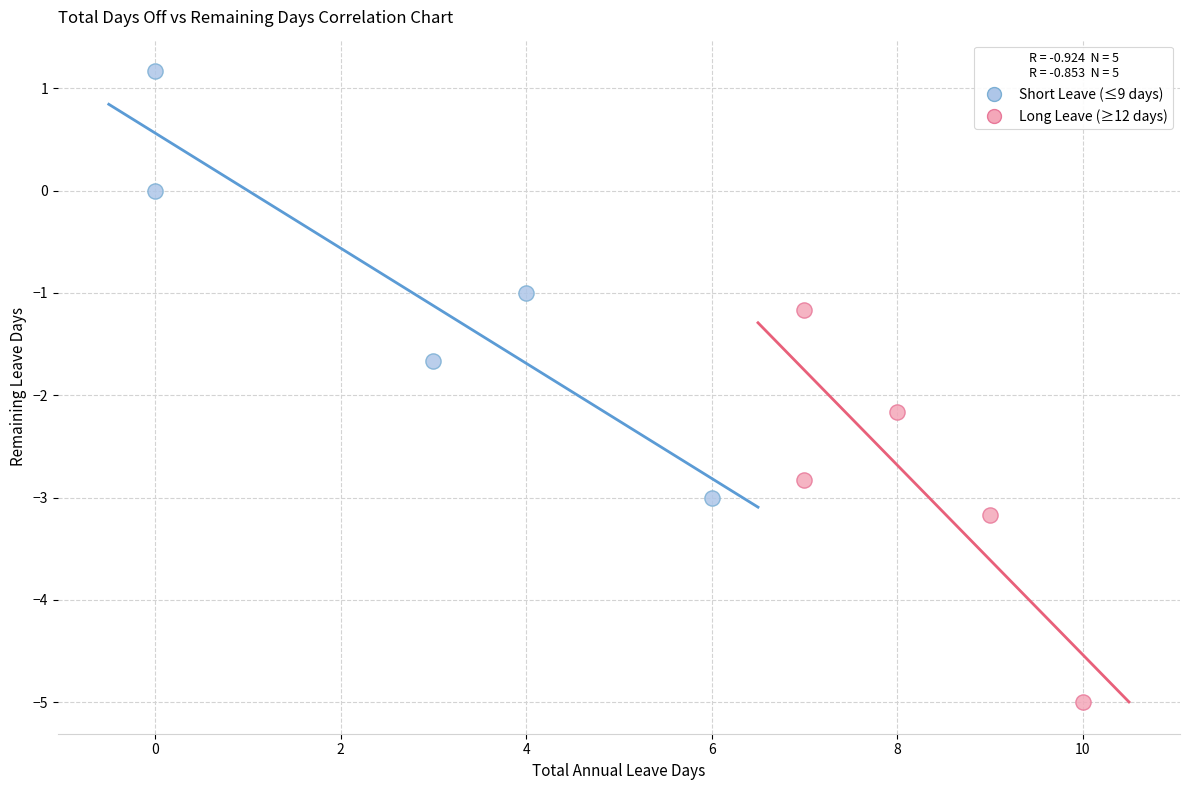

Which series reaches the maximum Y coordinate?

Short Leave (≤9 days)